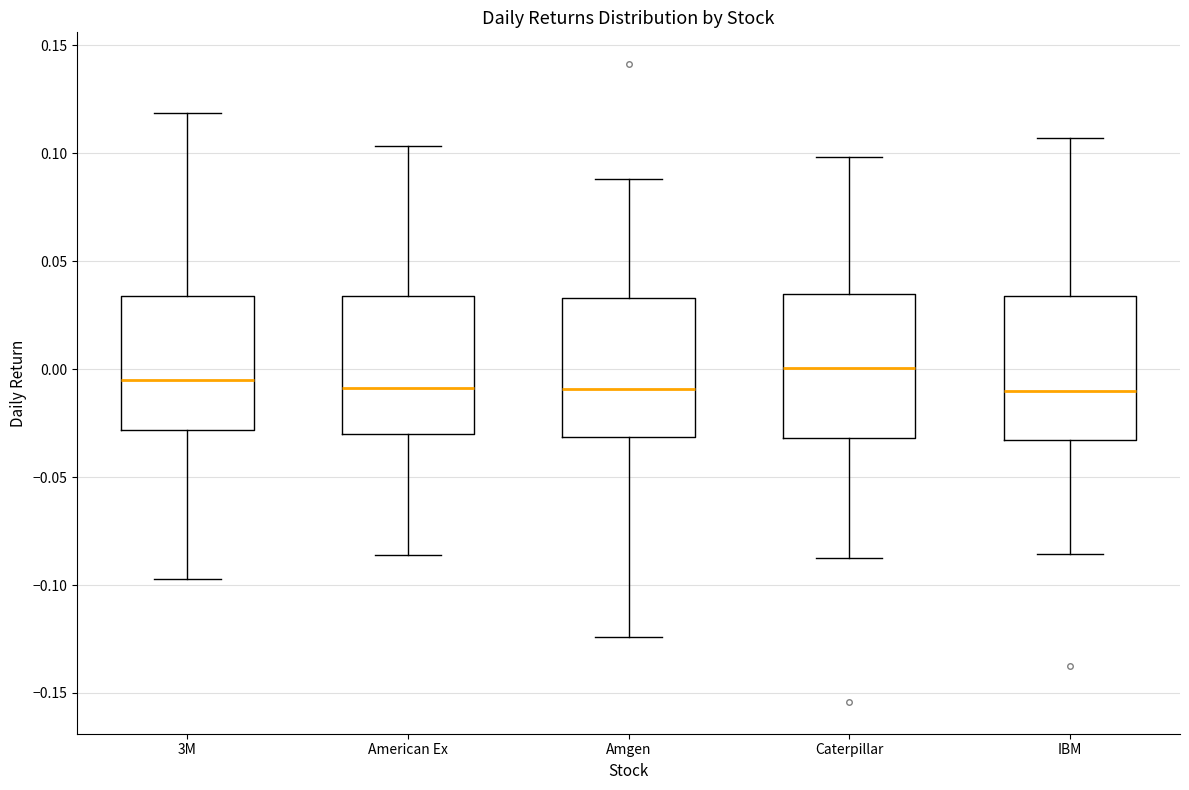

Where is the lower edge of the box for IBM on the y-axis? The values are not printed on the chart, so give them approximately, as read against the axis.

-0.035